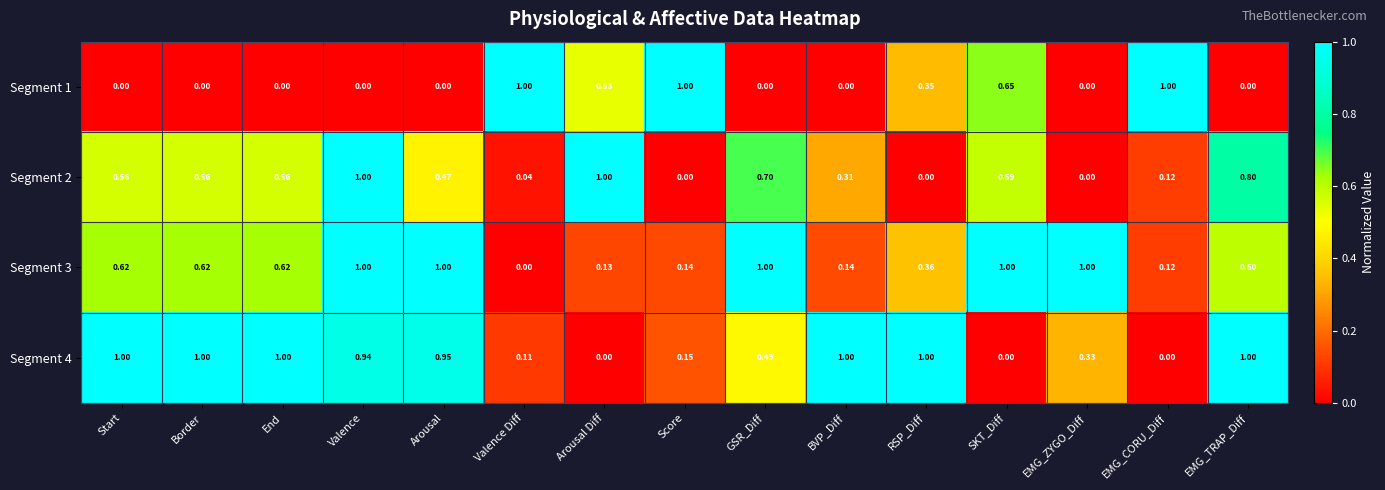

Is the value of Segment 3 at EMG_TRAP_Diff greater than the value of Segment 1 at SKT_Diff?

No